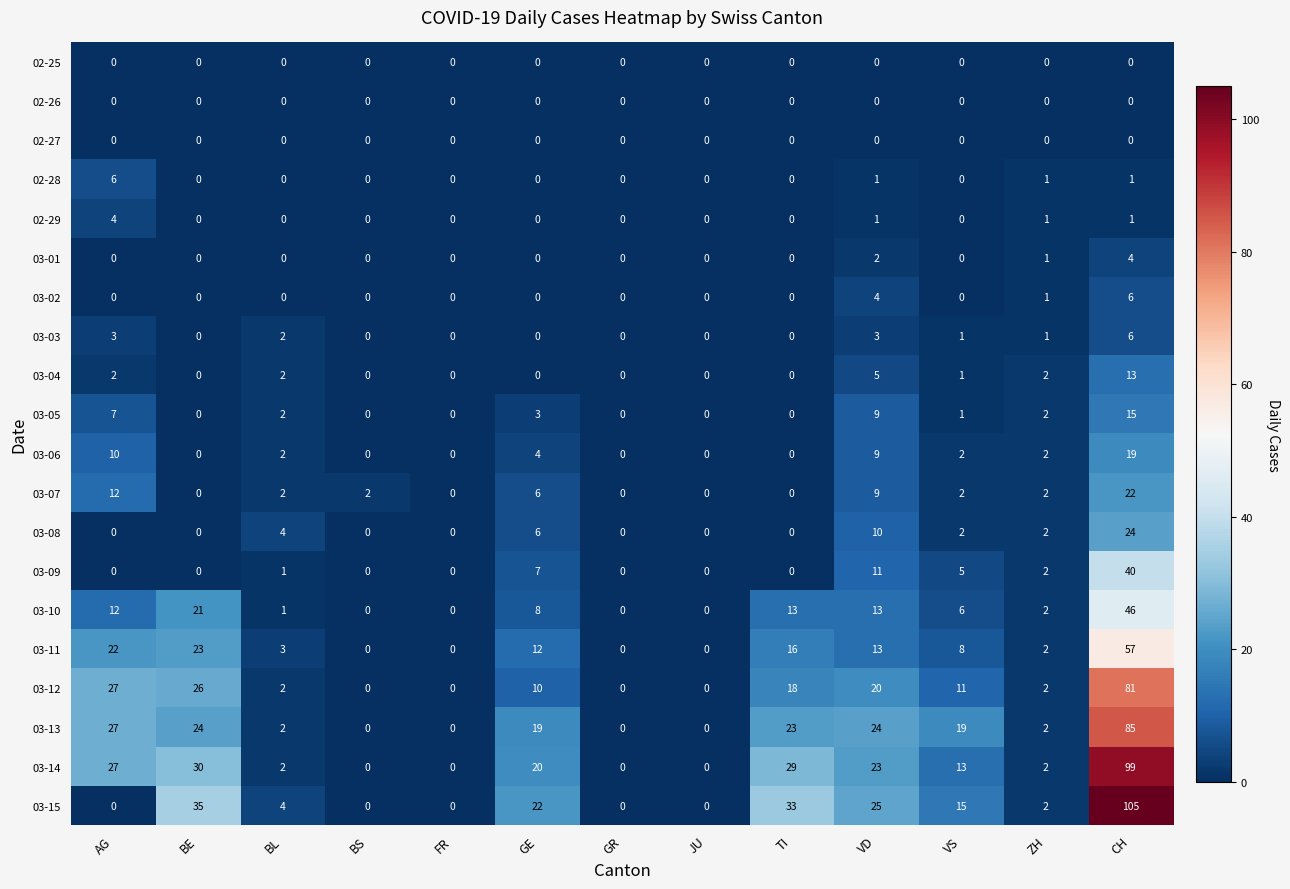

What is the difference between the maximum and minimum values in the 03-05 series?

15